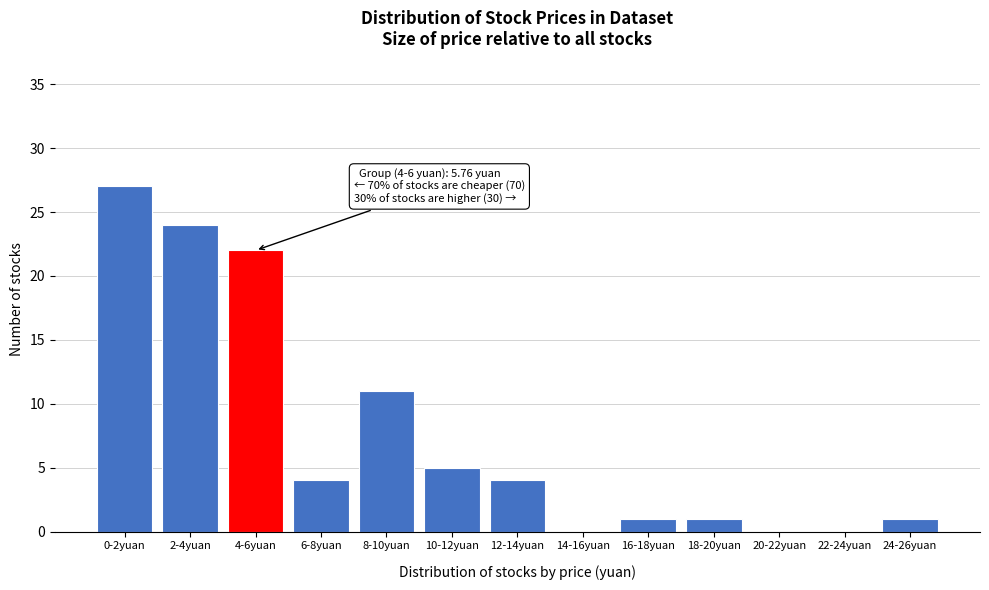

Reading right to left, list all the values displayed in this chart.

24-26yuan=1	22-24yuan=0	20-22yuan=0	18-20yuan=1	16-18yuan=1	14-16yuan=0	12-14yuan=4	10-12yuan=5	8-10yuan=11	6-8yuan=4	4-6yuan=22	2-4yuan=24	0-2yuan=27